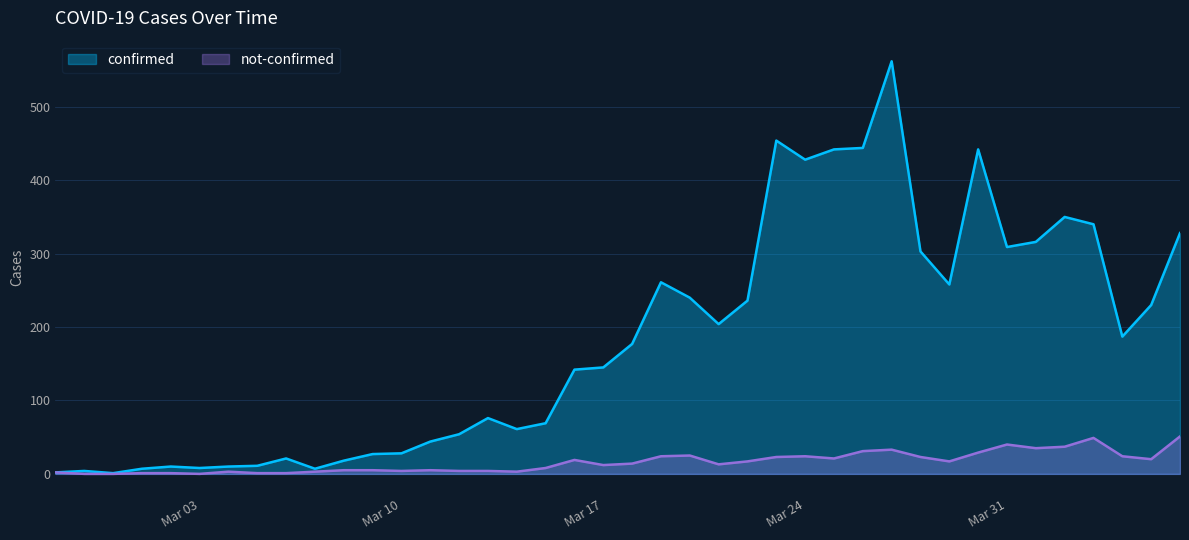

What is the difference between the maximum and minimum values in the not-confirmed series?

51